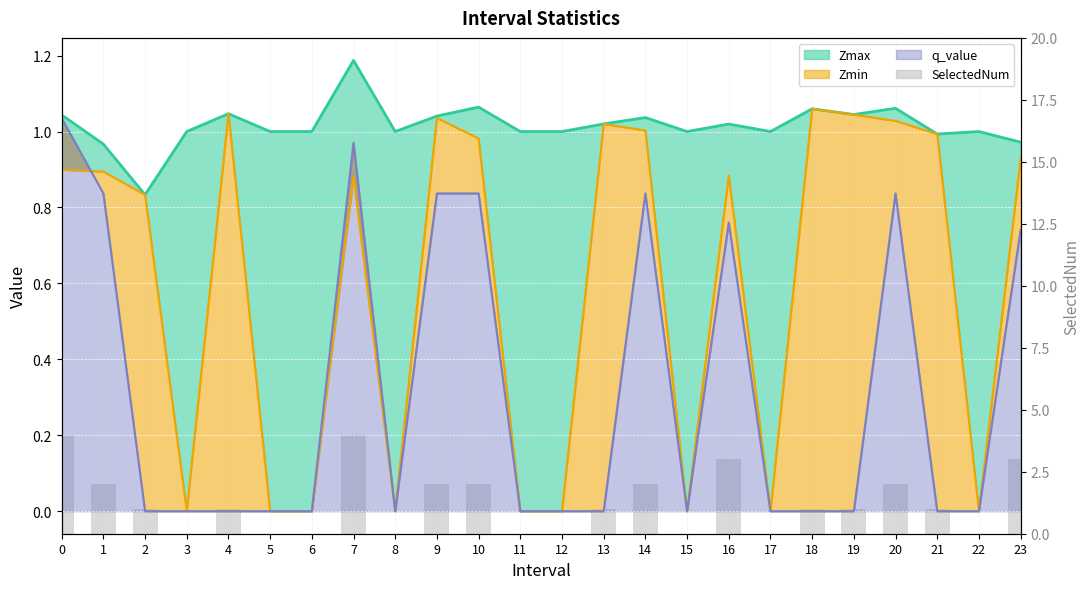

The chart shows a value of 0 at 11. True or false?

True